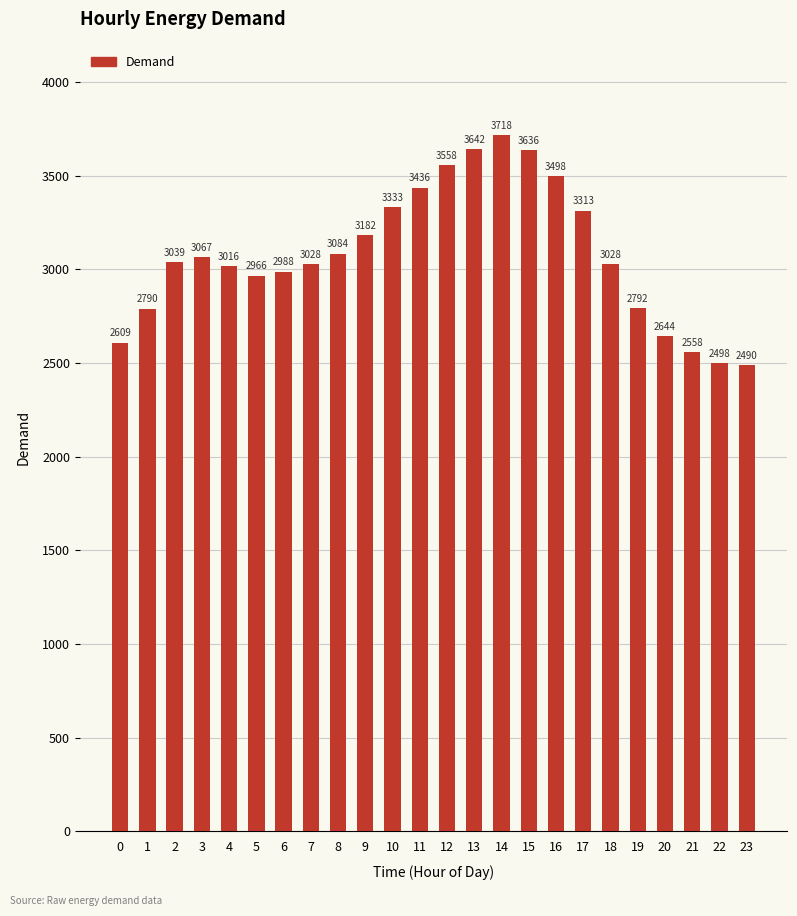

Where is the data nearest to the value 3104?

8